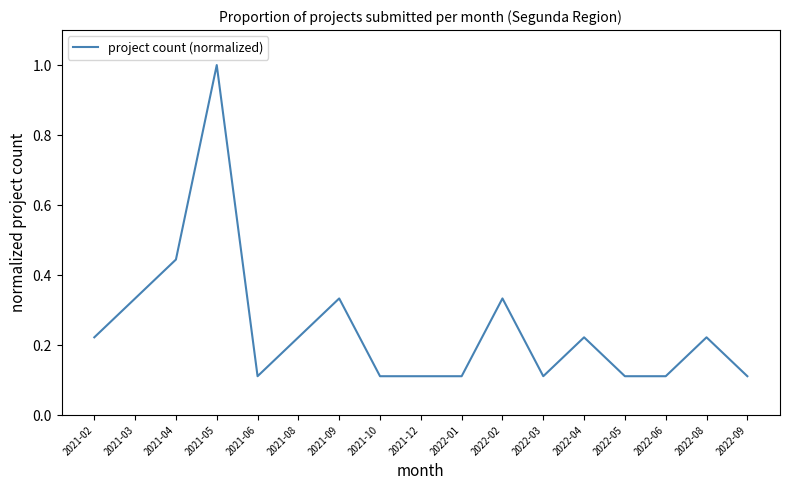

Where is the first local minimum?

2021-06